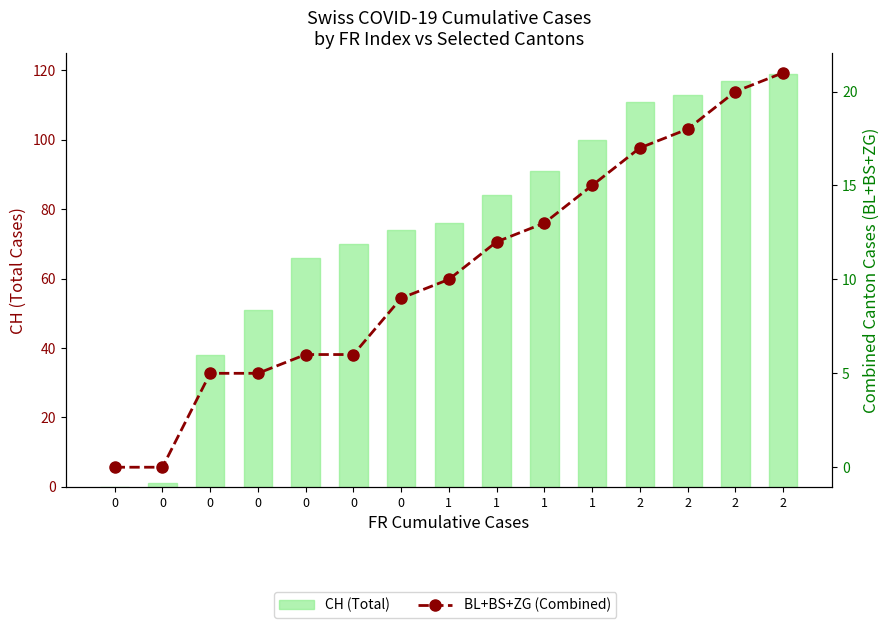

What are all the series names shown in the legend?

CH (Total), BL+BS+ZG (Combined)